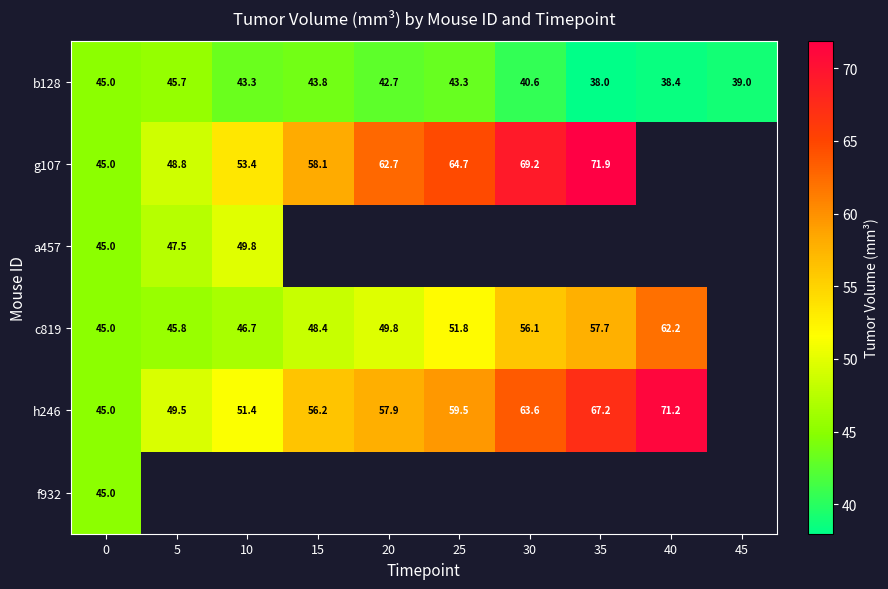

At how many categories does at least one series exceed 64?

4